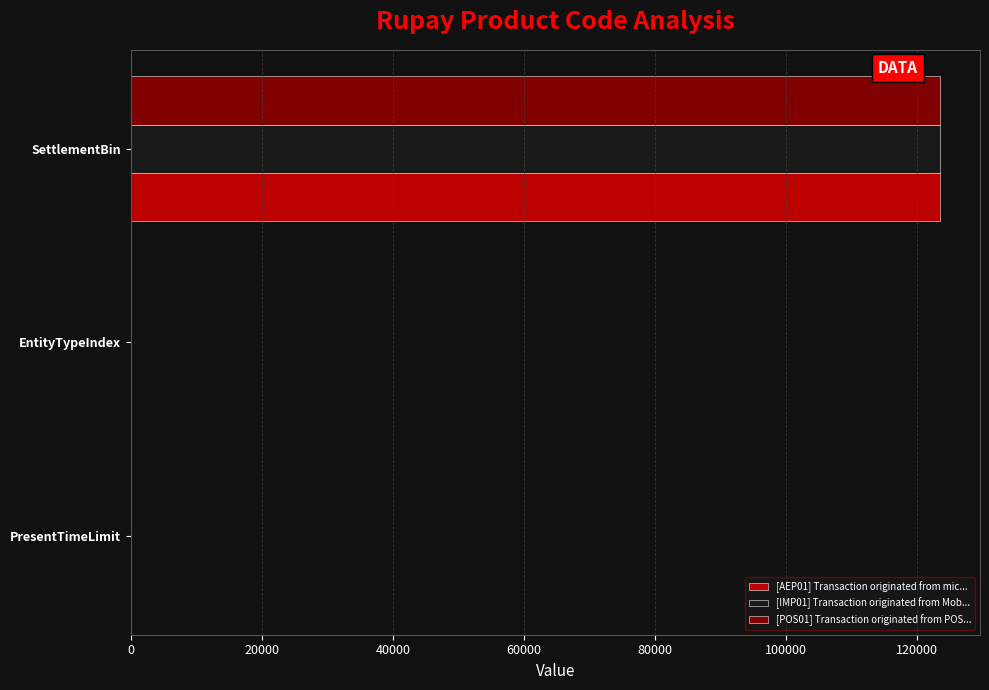

True or false: [POS01] Transaction originated from POS... has a value of 123459 at SettlementBin.

True